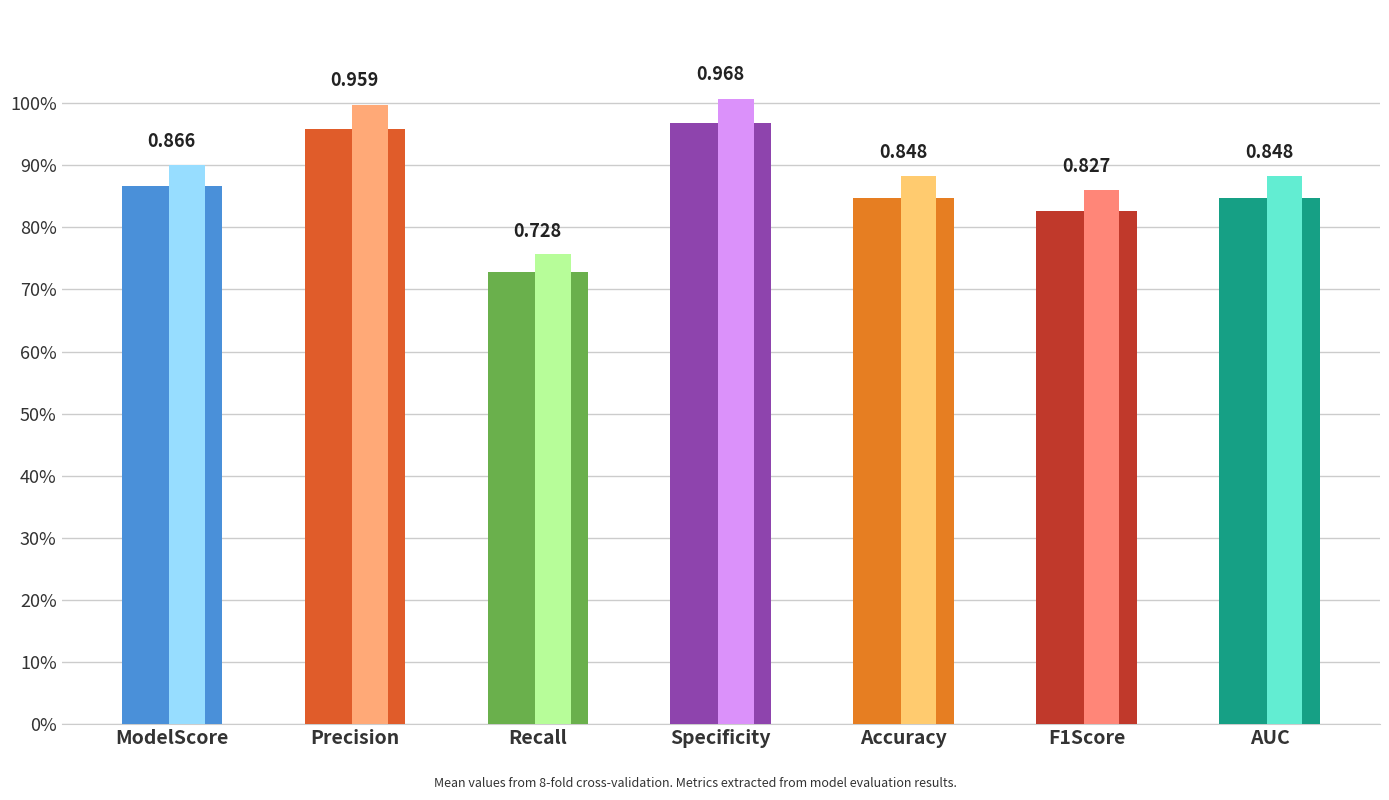

Reading right to left, transcribe all the data shown in this chart.

0.8	0.8	0.8	1.0	0.7	1.0	0.9